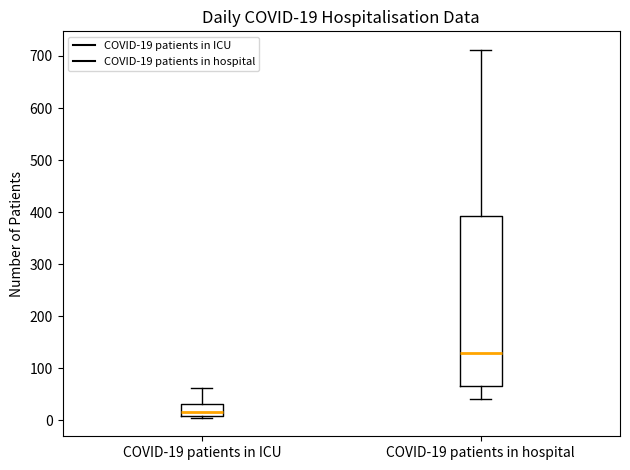

Which box's median line is the lowest?

COVID-19 patients in ICU